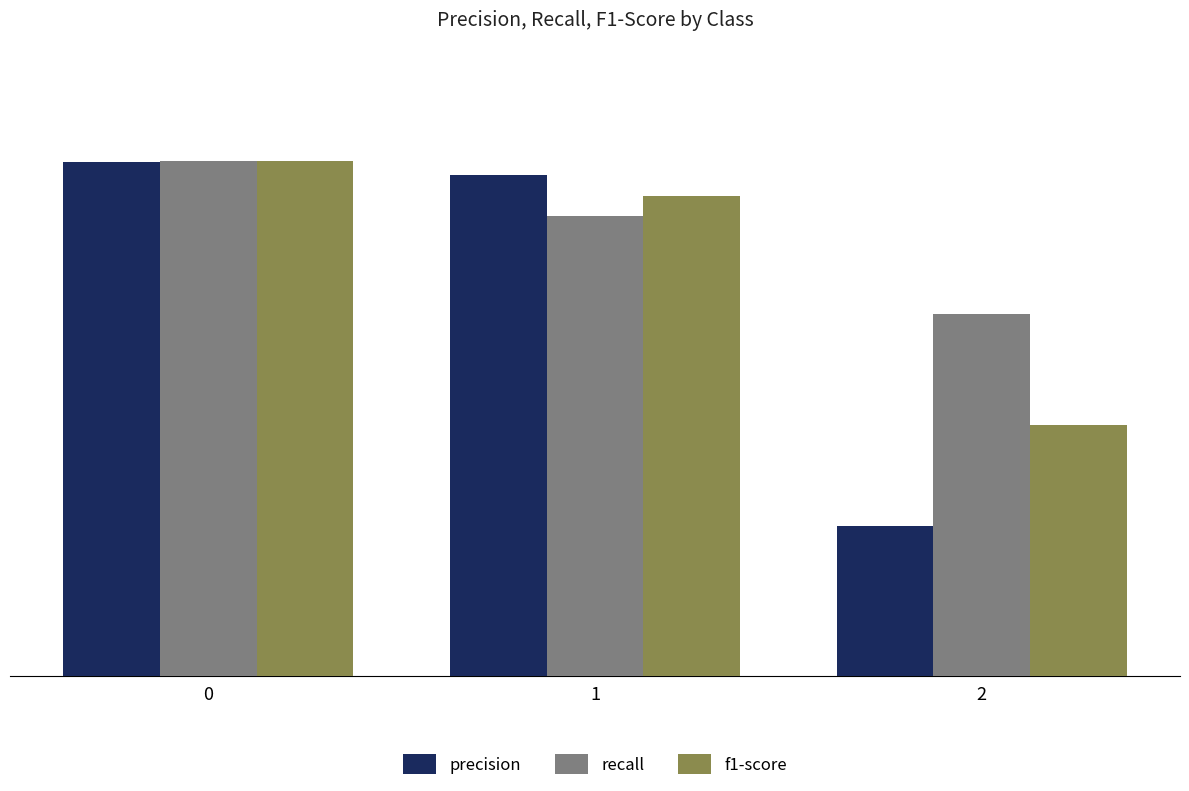

List the series in order of their overall mean, highest first.

recall, f1-score, precision